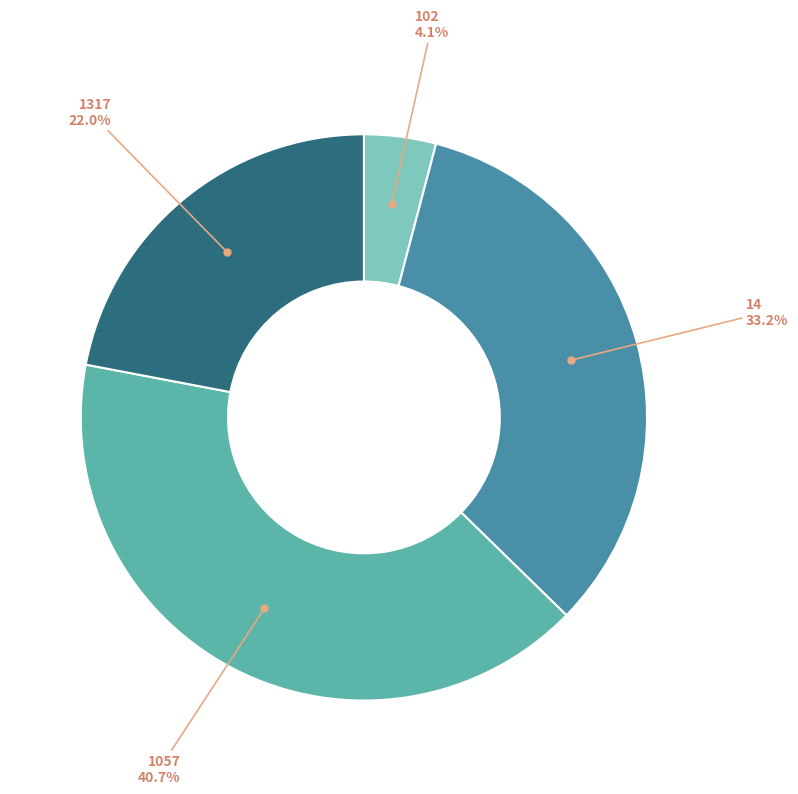

Is there a majority slice in this chart?

No